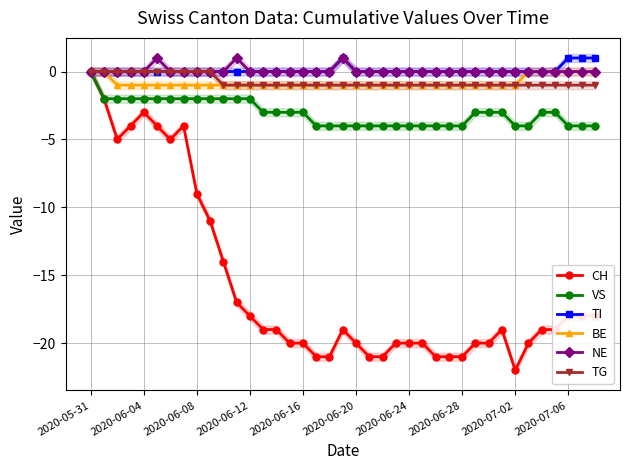

True or false: NE has more than 1 points higher than both neighbors.

True